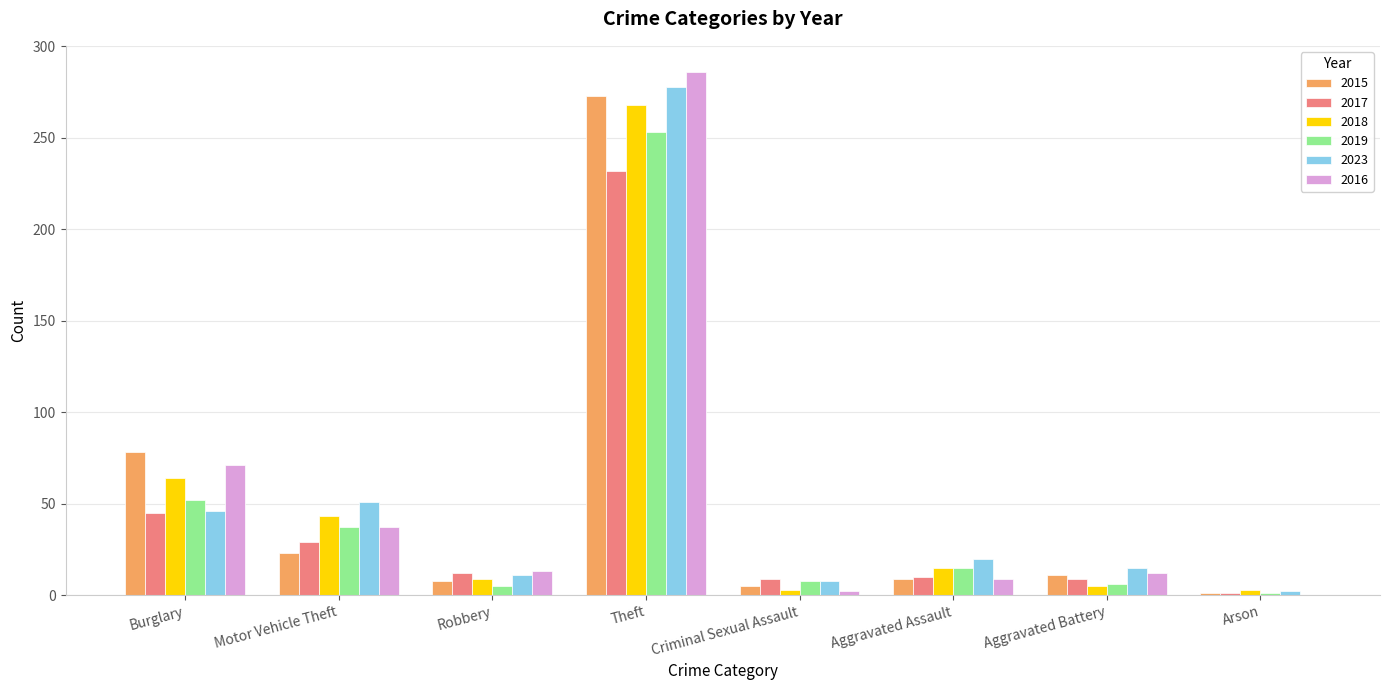

The 2017 series shows 328 at Theft. True or false?

False